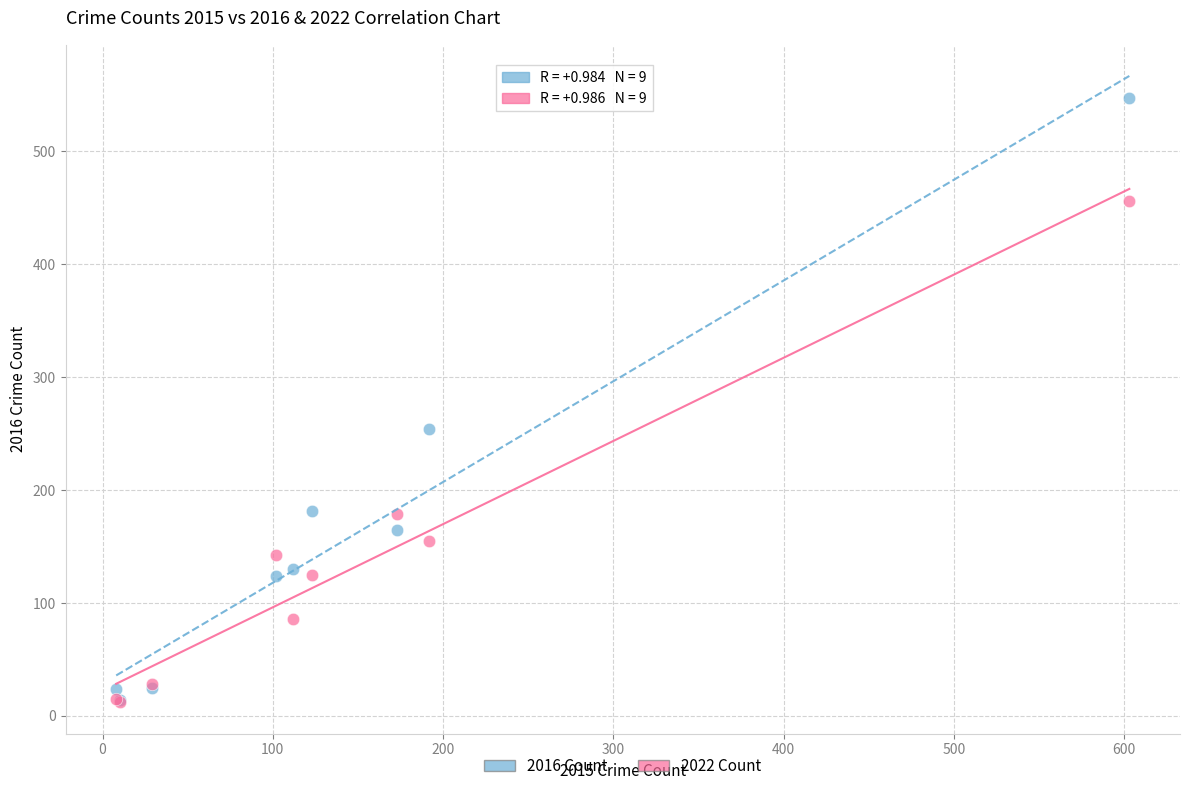

In the 2016 Count series, what Y value is closest to 280?

254